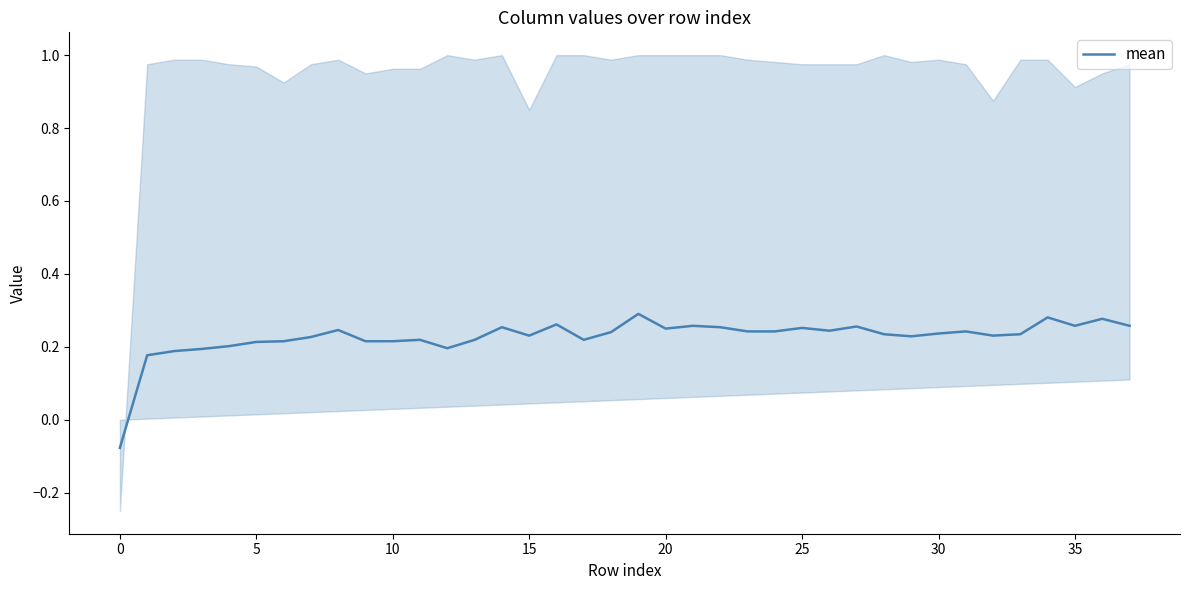

Between 30 and 34, which is larger?

34